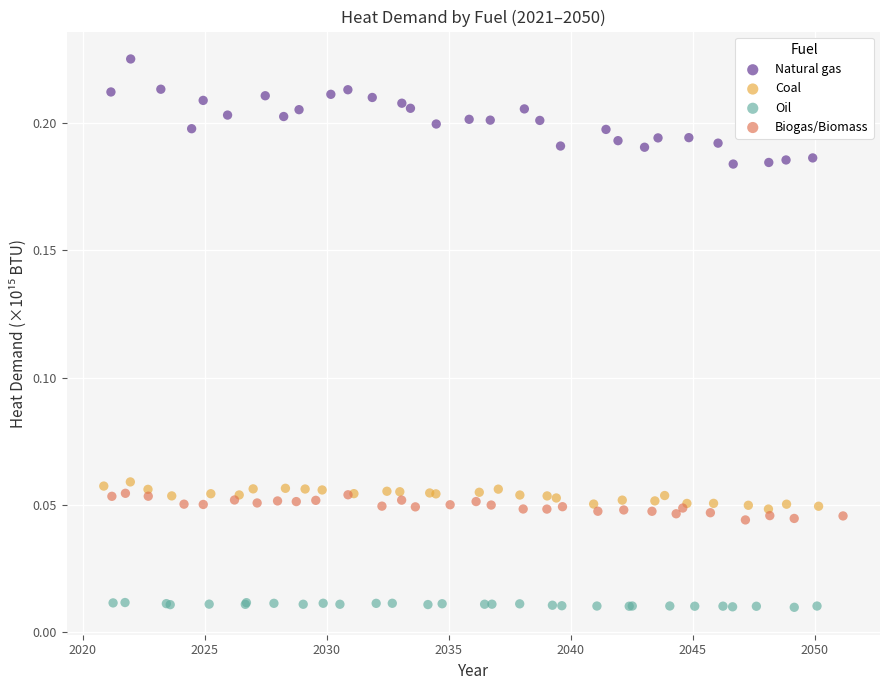

Which series reaches the maximum Y coordinate?

Natural gas